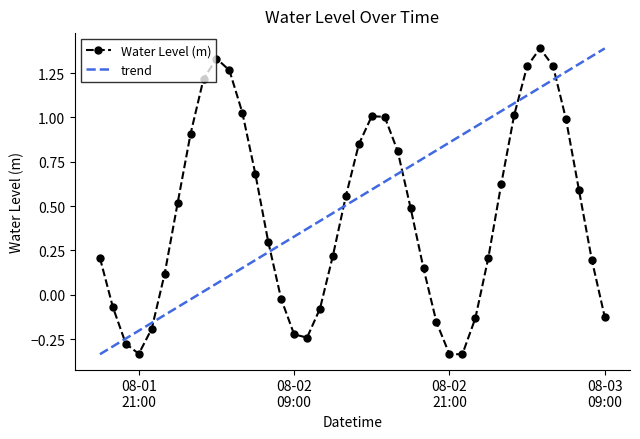

What is the maximum value shown in the chart?

1.4